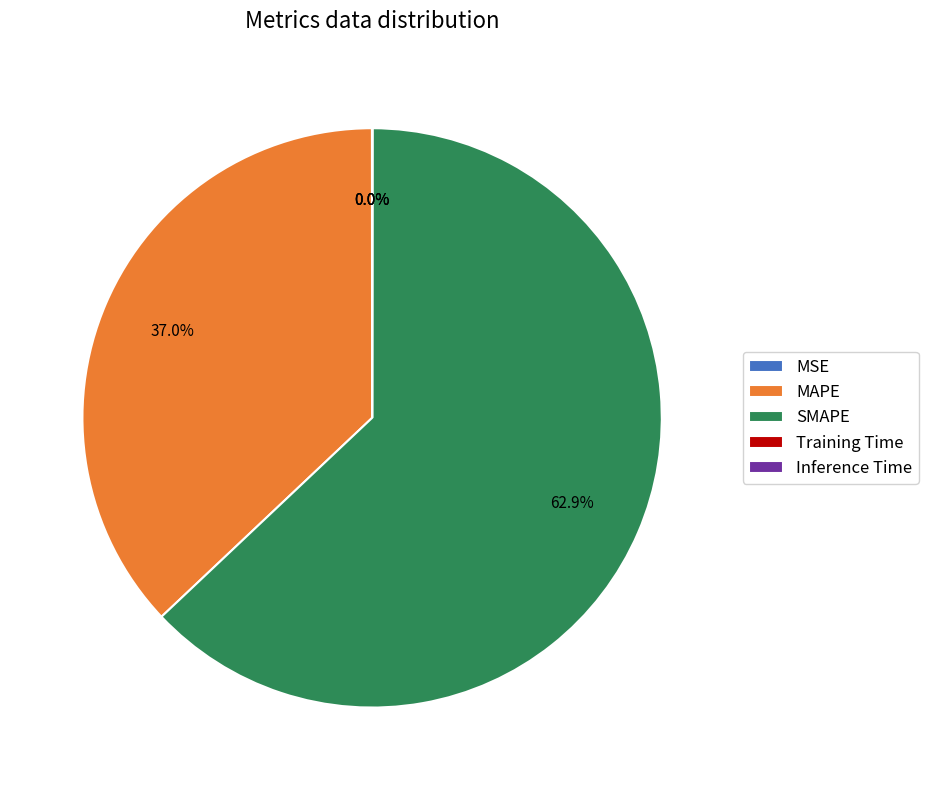

Which category accounts for the majority?

SMAPE